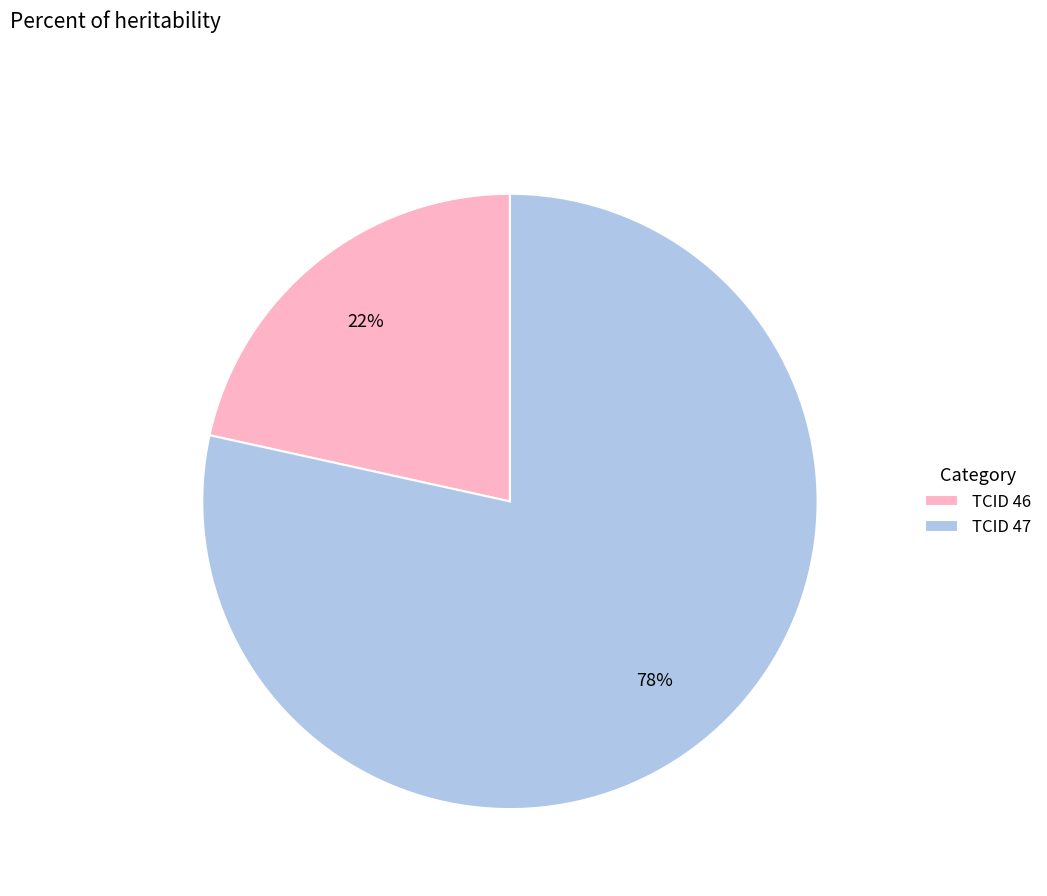

Which category has the smallest portion of the pie?

TCID 46